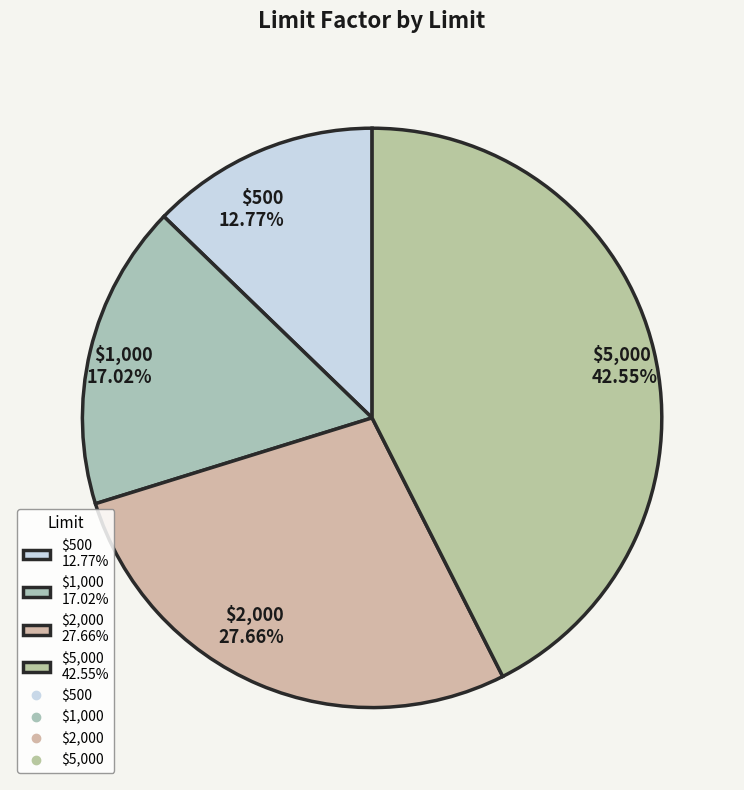

What is the largest slice in the pie chart?

$5,000